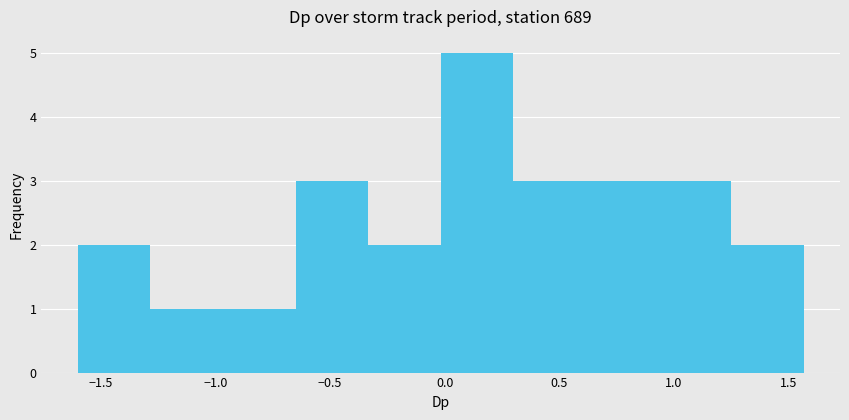

Reading left to right, transcribe this chart: for each bar, give the range it covers on the x-axis and its height. Neither the bar edges nor the heights are printed on the chart, so give them approximately, as read against the axes.

-1.60 to -1.30: 2
-1.30 to -0.95: 1
-0.95 to -0.65: 1
-0.65 to -0.35: 3
-0.35 to 0.00: 2
0.00 to 0.30: 5
0.30 to 0.60: 3
0.60 to 0.95: 3
0.95 to 1.25: 3
1.25 to 1.55: 2